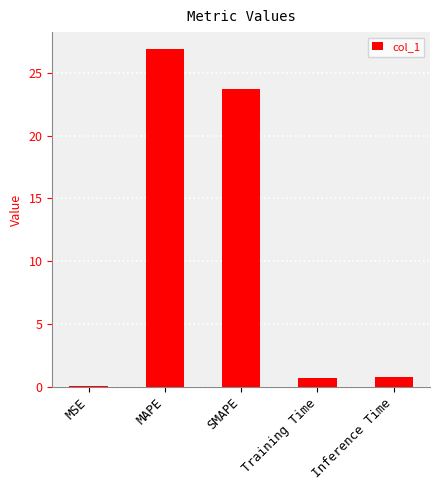

True or false: the data shows 36.8 at SMAPE.

False